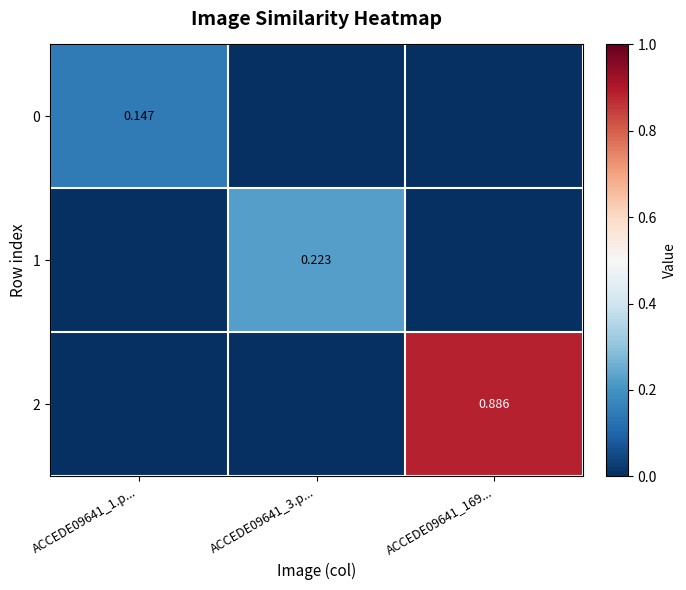

The value of 2 at ACCEDE09641_169... is 0.9. True or false?

True